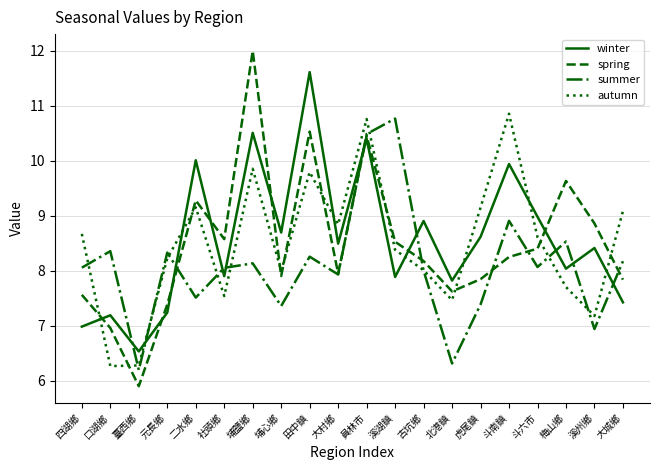

Where does the summer series first go above 8?

四湖鄉